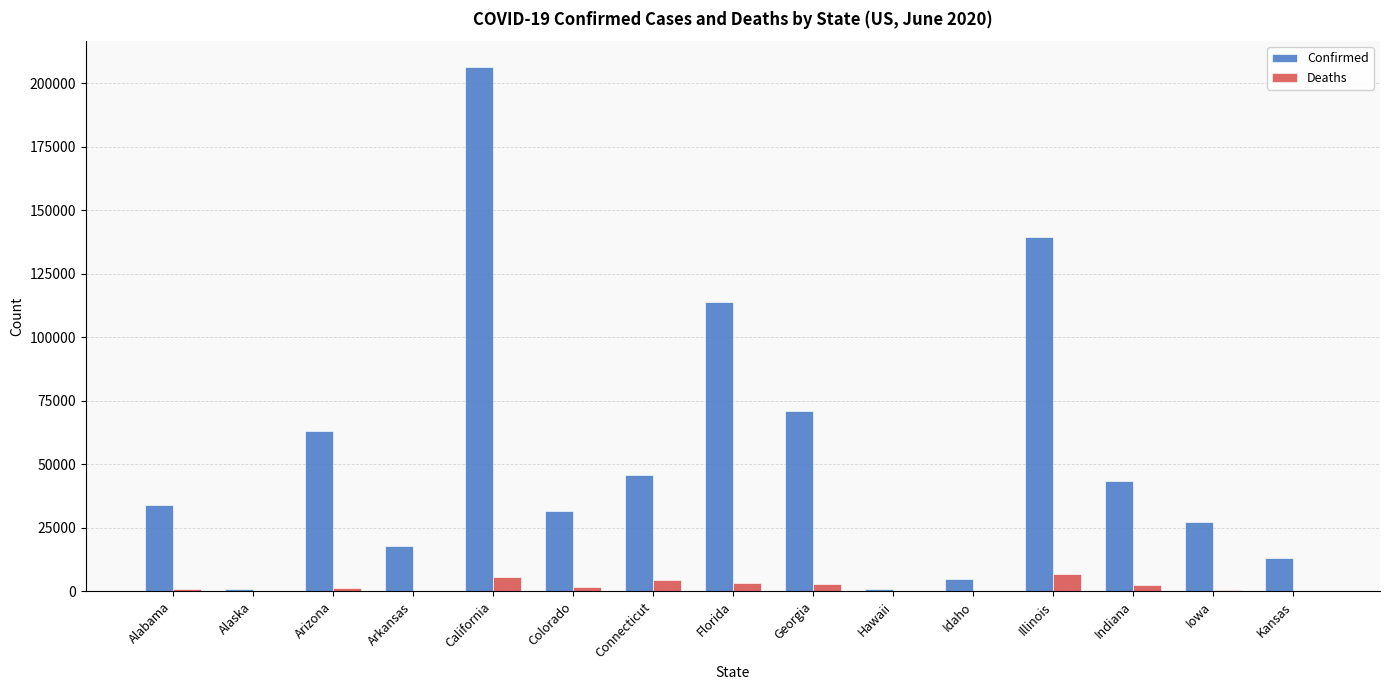

Which series changed the most between Connecticut and Idaho?

Confirmed